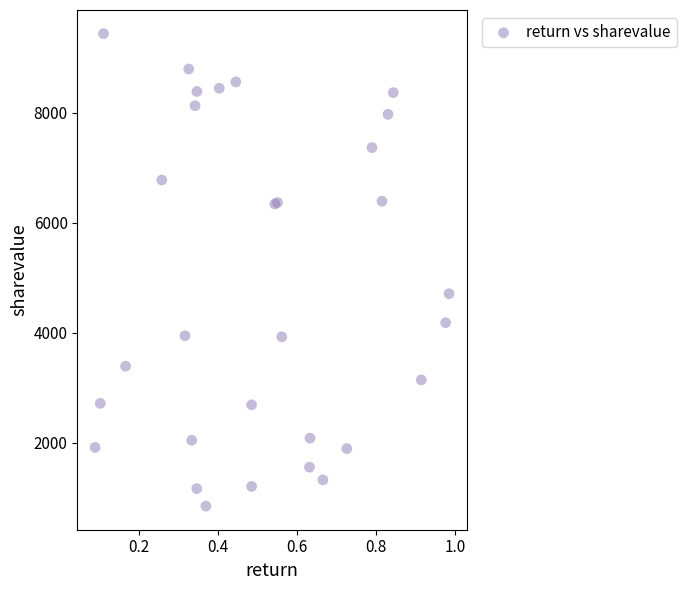

What Y value in the scatter plot is closest to 5145?

4712.2